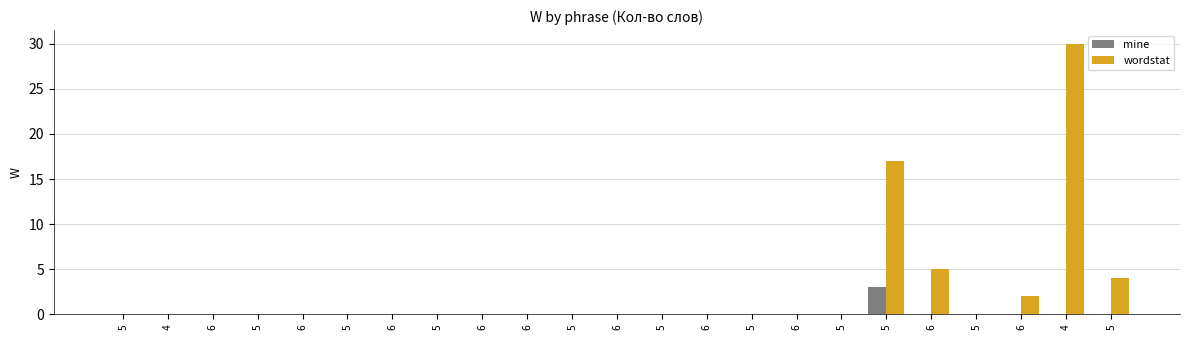

What is the label of the 5th bar from the left?

6